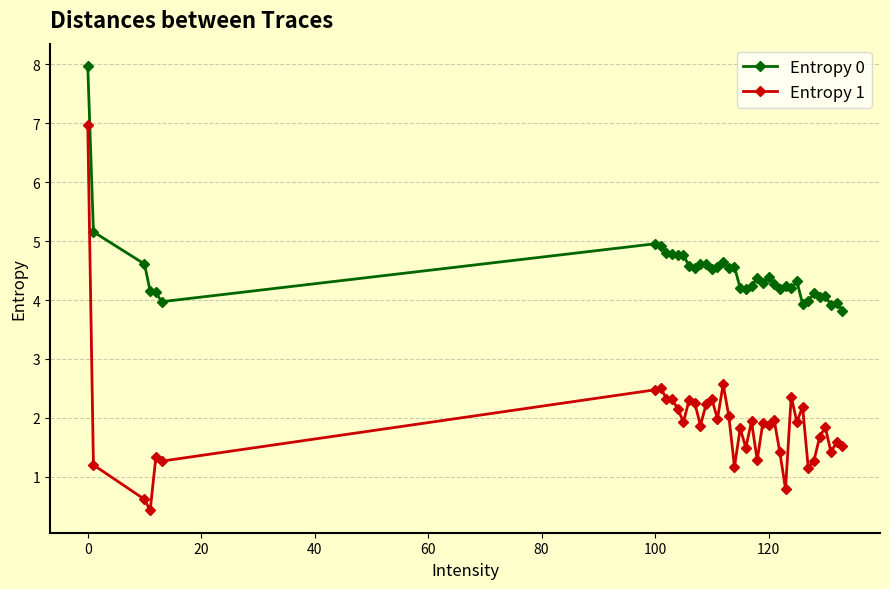

Which series has the largest range (max minus min)?

Entropy 1